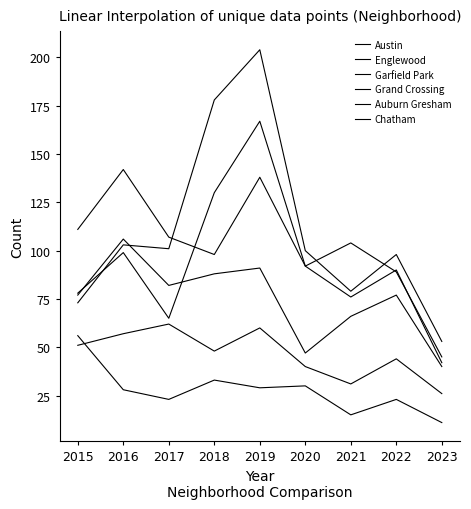

True or false: Austin has a value of 45 at 2023.

True